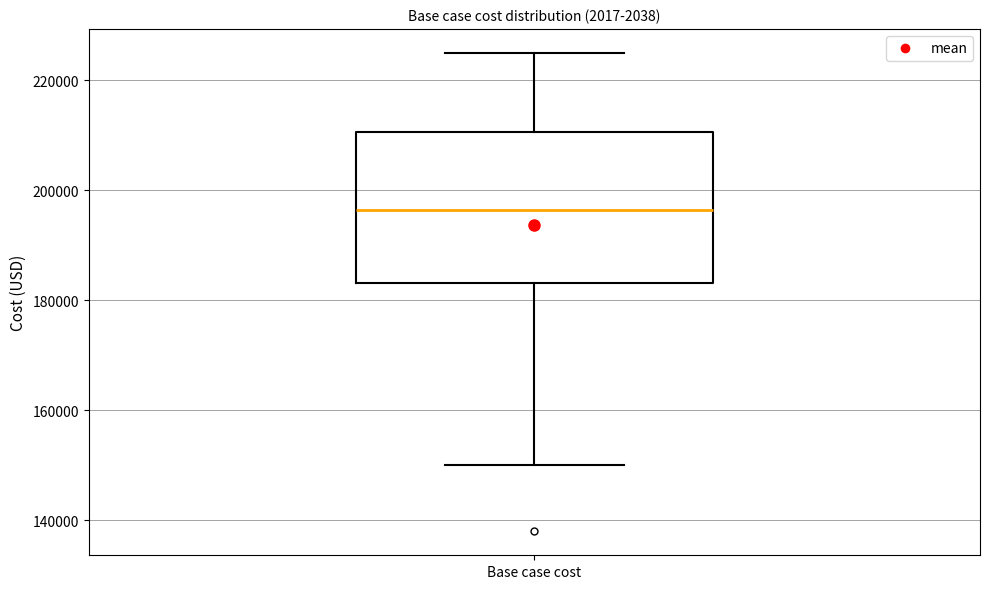

Transcribe this box plot: give where the median line is, the range the box spans, and where the two whiskers end, as read against the y-axis. The values are not printed on the chart, so give them approximately, as read against the axis.

median 196000, box 184000 to 210000, whiskers 150000 to 226000